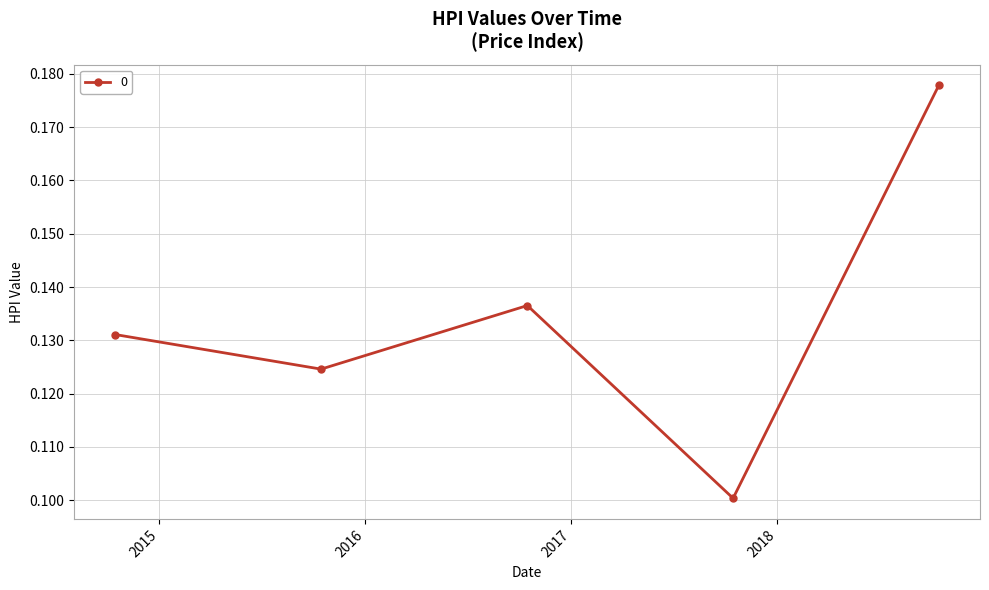

How many interior local valleys (lower than both neighbors) does the data have?

2